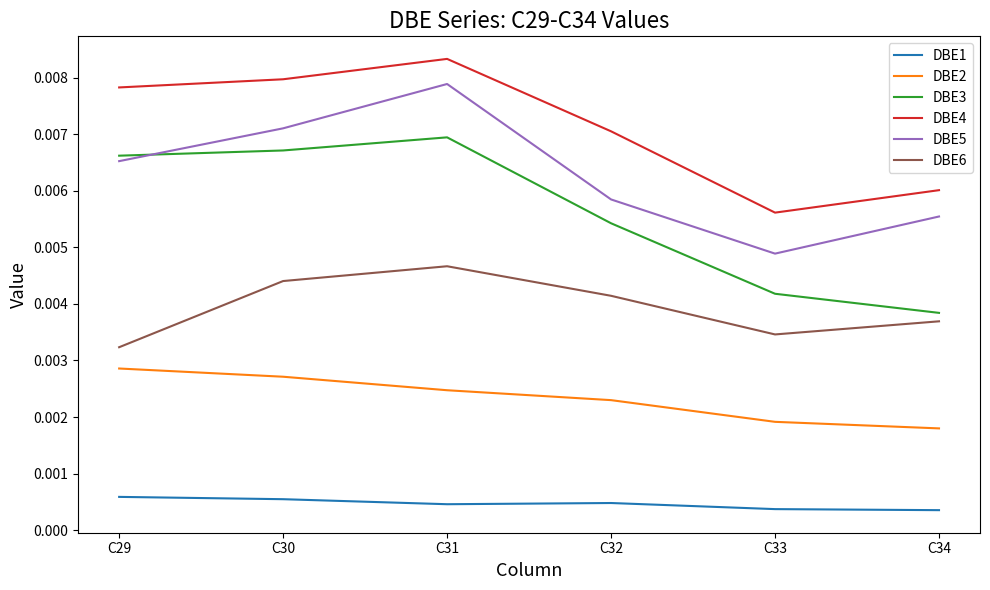

Is the value of DBE2 at C31 greater than the value of DBE3 at C32?

No